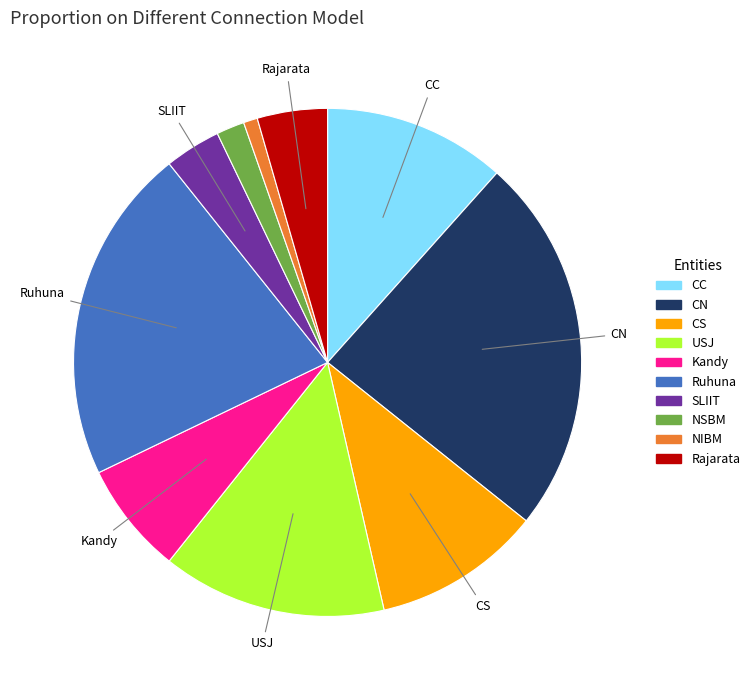

What is the smallest slice in the pie chart?

NIBM